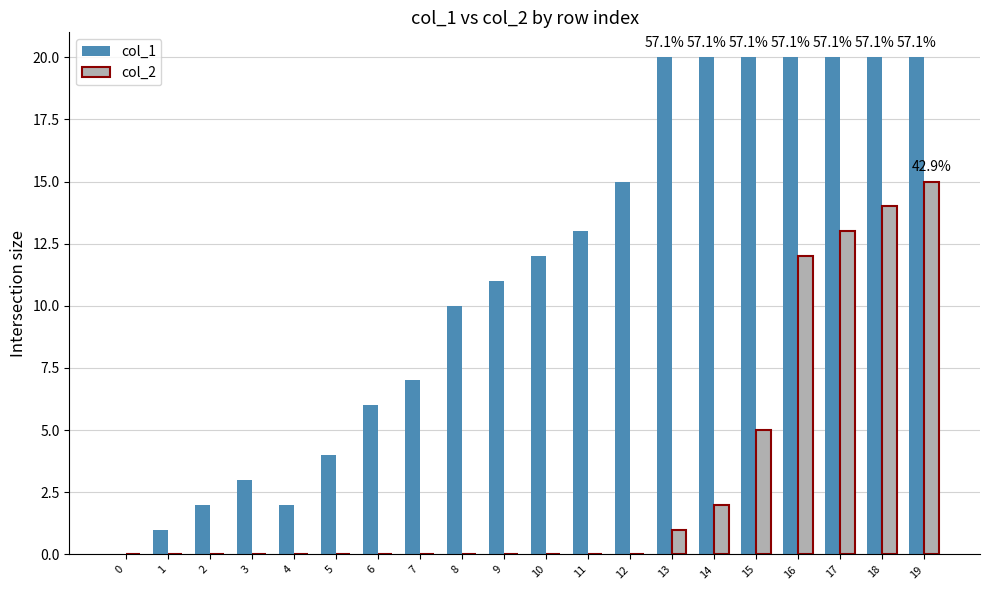

At which label is col_2 closest to 7?

15